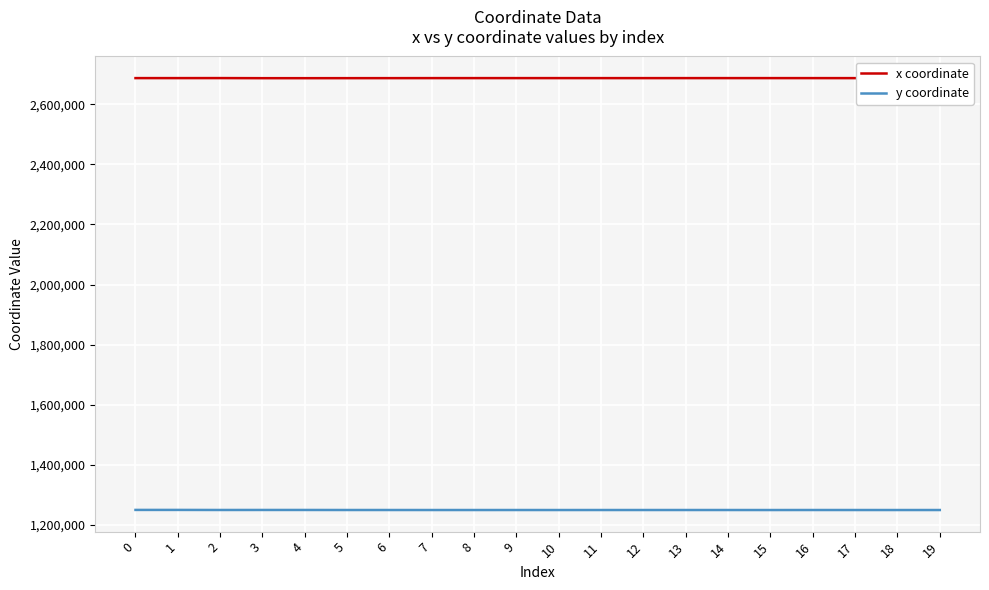

What is the sum of all x coordinate values?

53749391.1